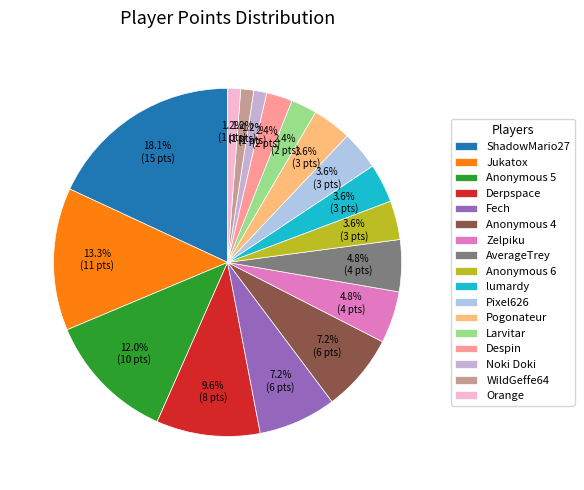

To the nearest percent, what portion does Pogonateur represent?

4%